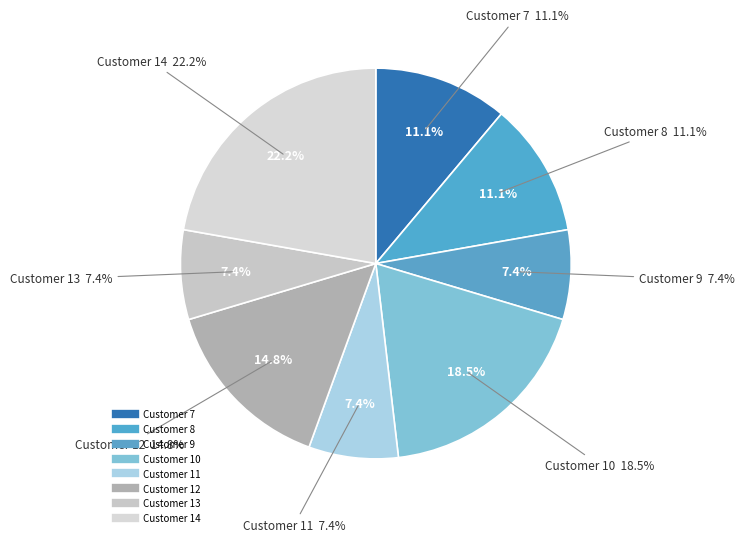

The 9 slice represents 15% of the pie. True or false?

False